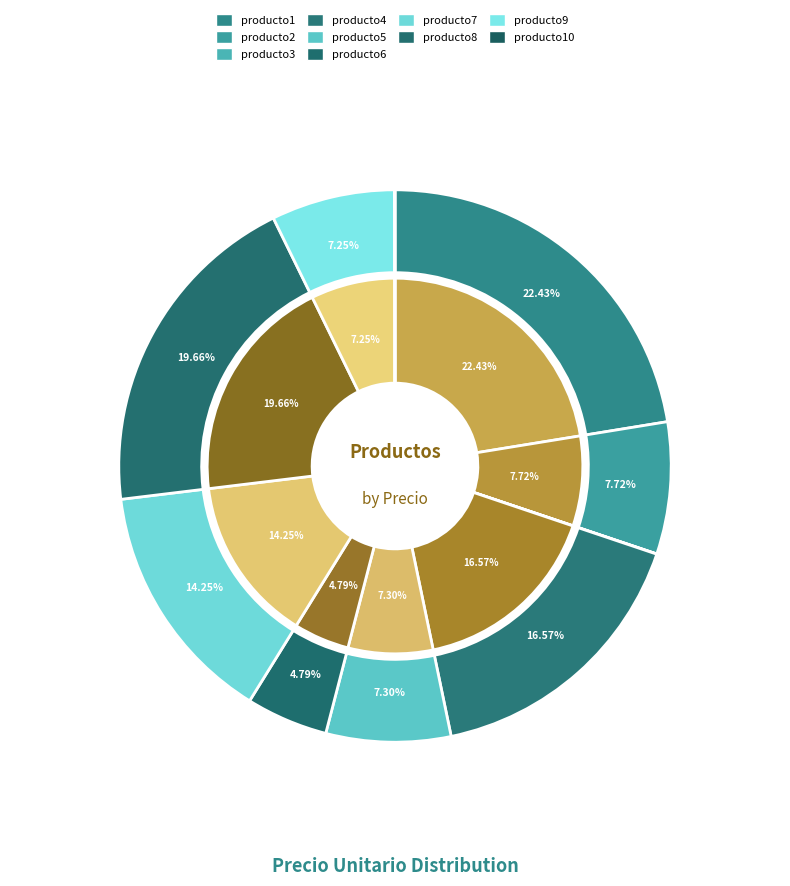

Which has a higher value, producto5 or producto4?

producto4